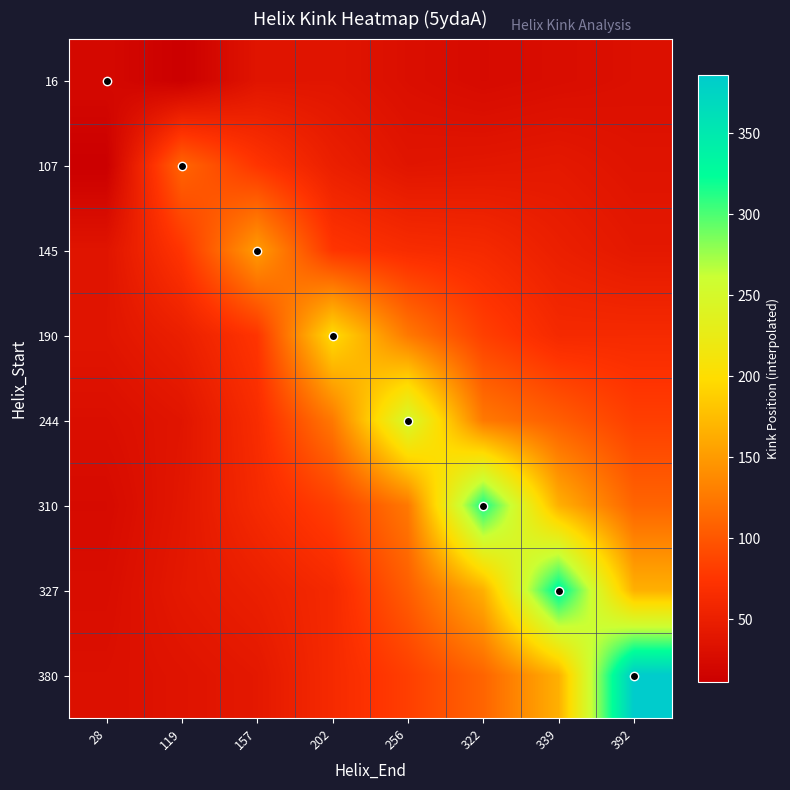

At which category is the sum across all series the highest?

339